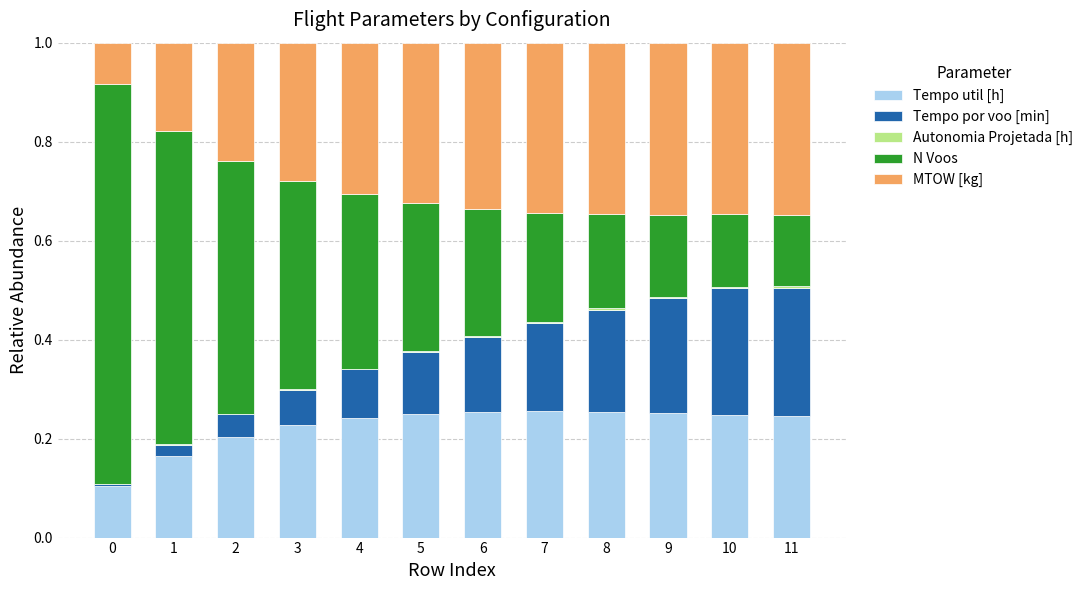

Are the bars horizontal?

No